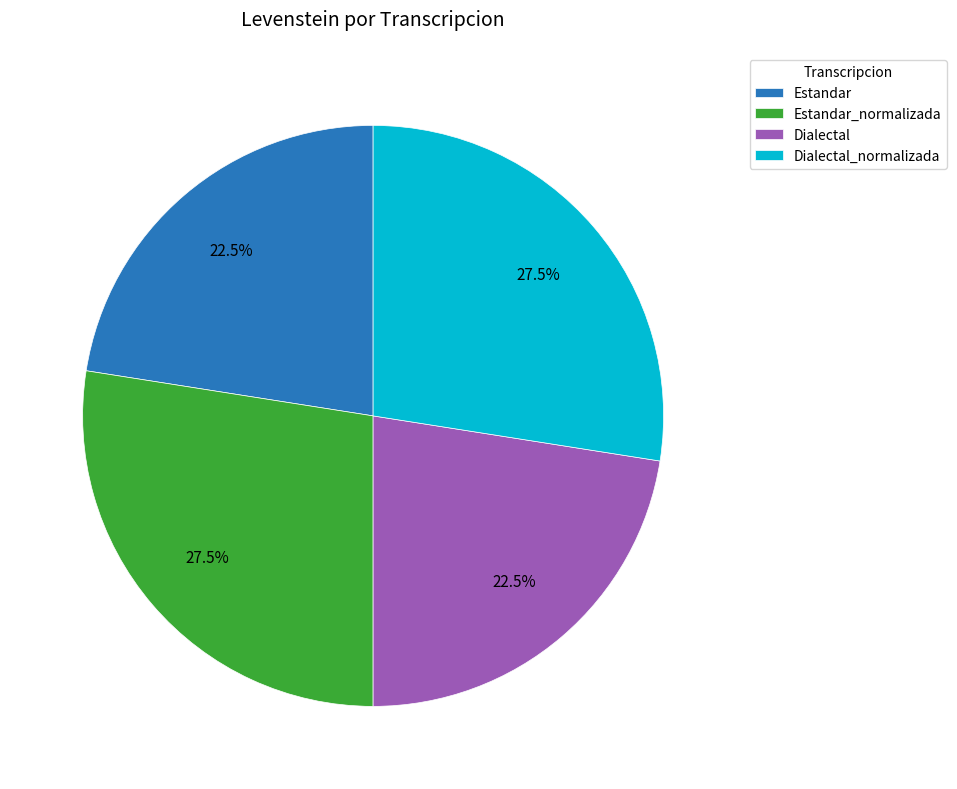

How many segments does this pie chart have?

4